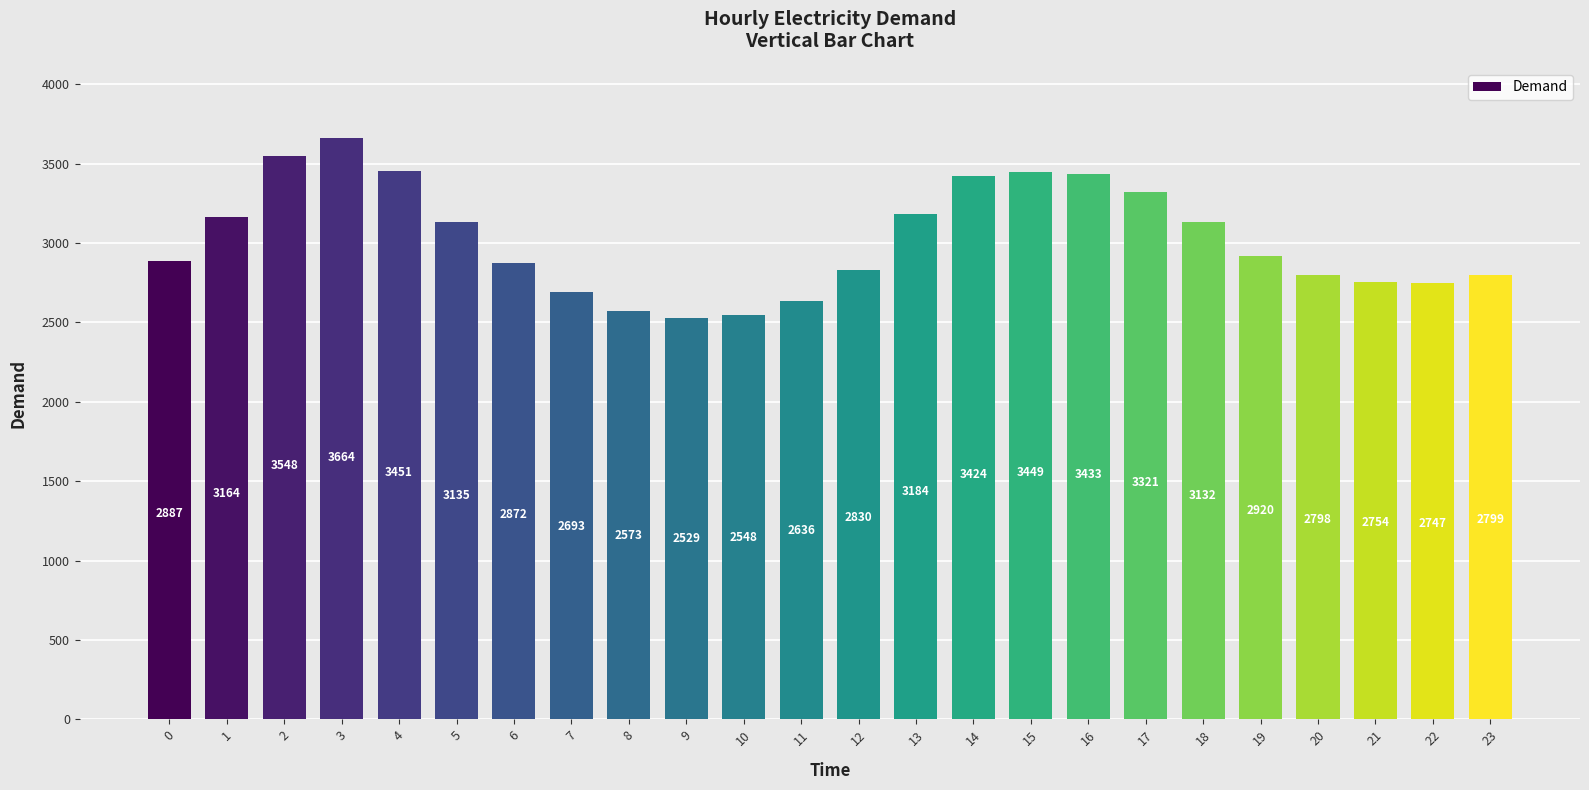

What is the difference between the values at 9 and 22?

218